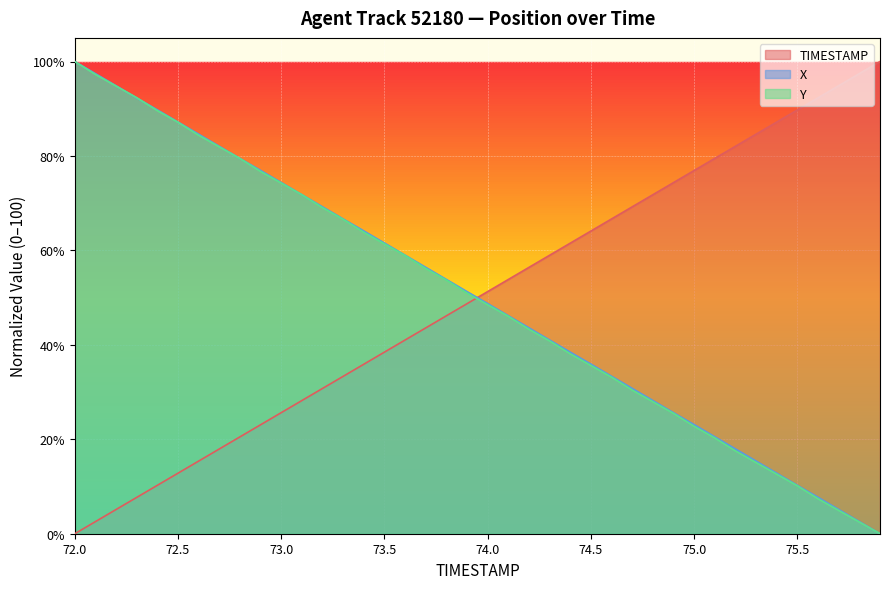

At which label does X reach its minimum?

75.9